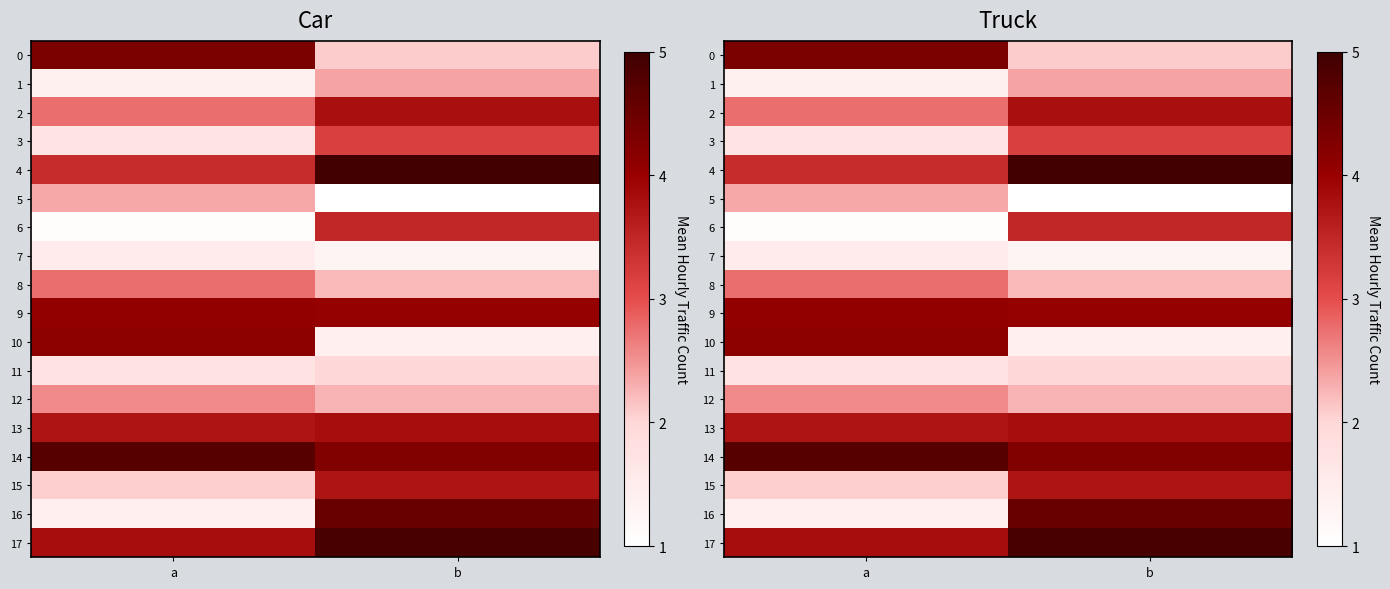

True or false: 12 has a value of 1.6 at b.

False